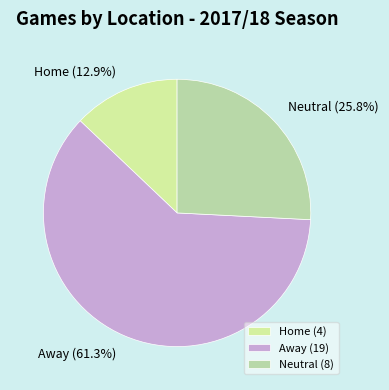

Which slice is the largest?

Away